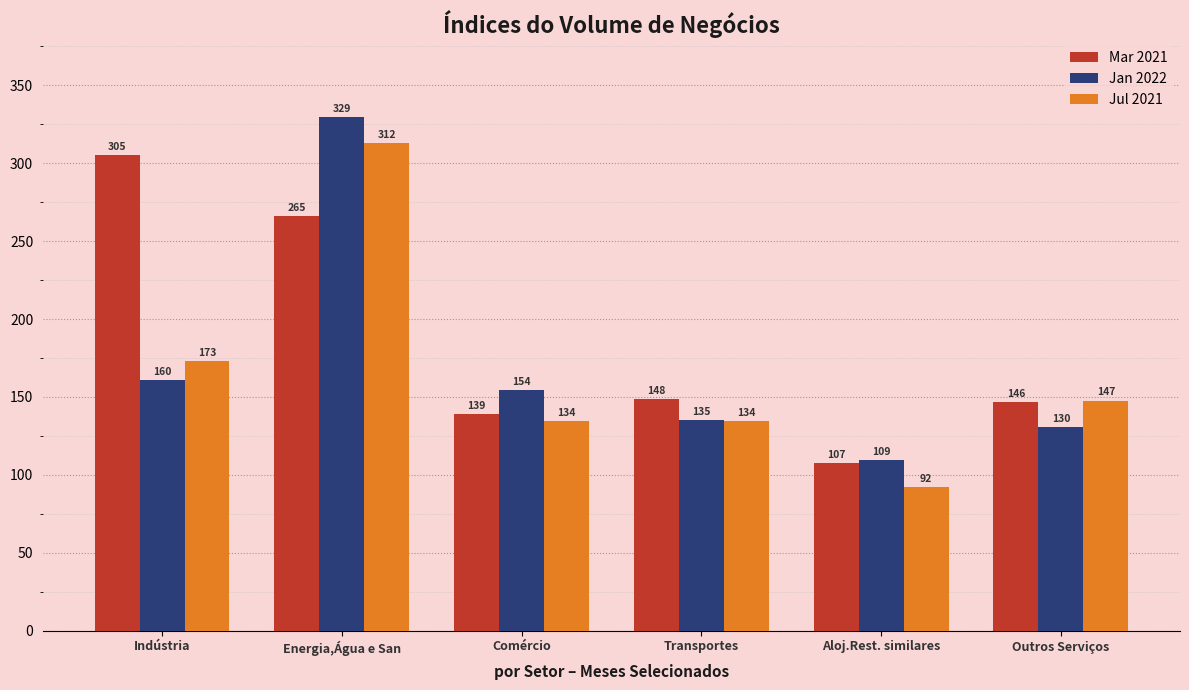

What is the average value of the Mar 2021 series?

185.6